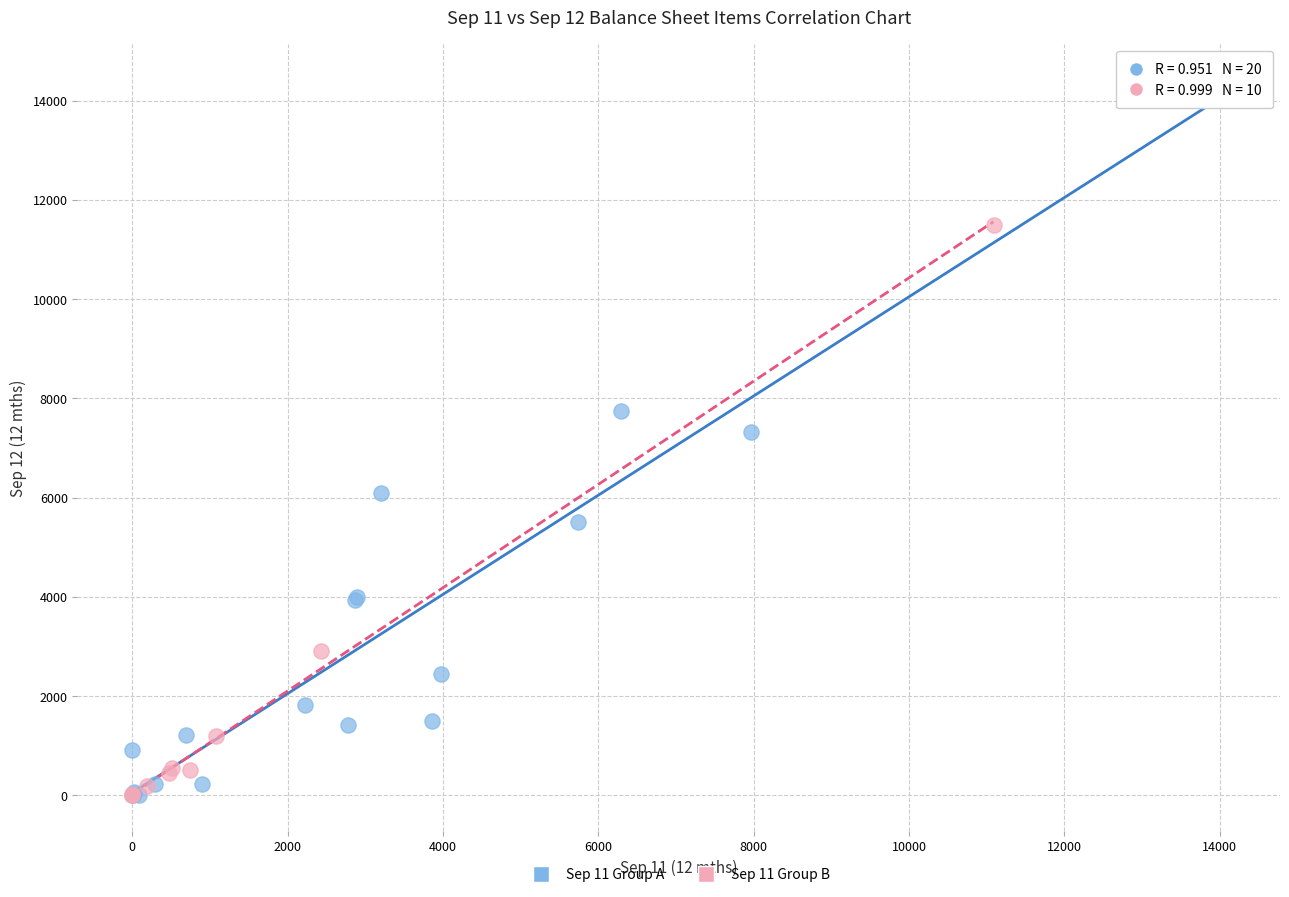

Which series has the widest spread of Y values?

Sep 11 Group A